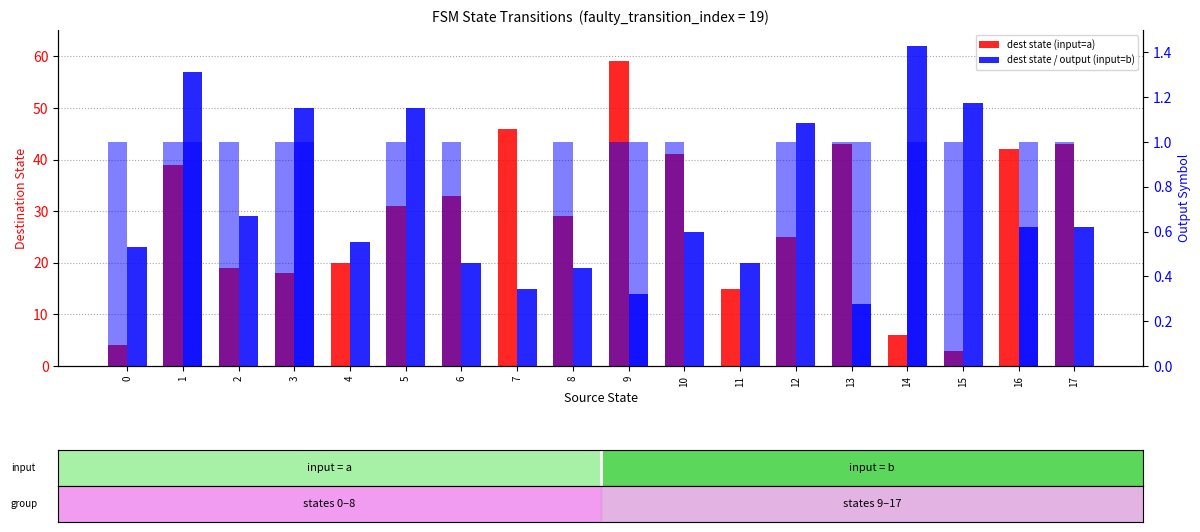

Where is dest state (input=b) nearest to the value 37?

2